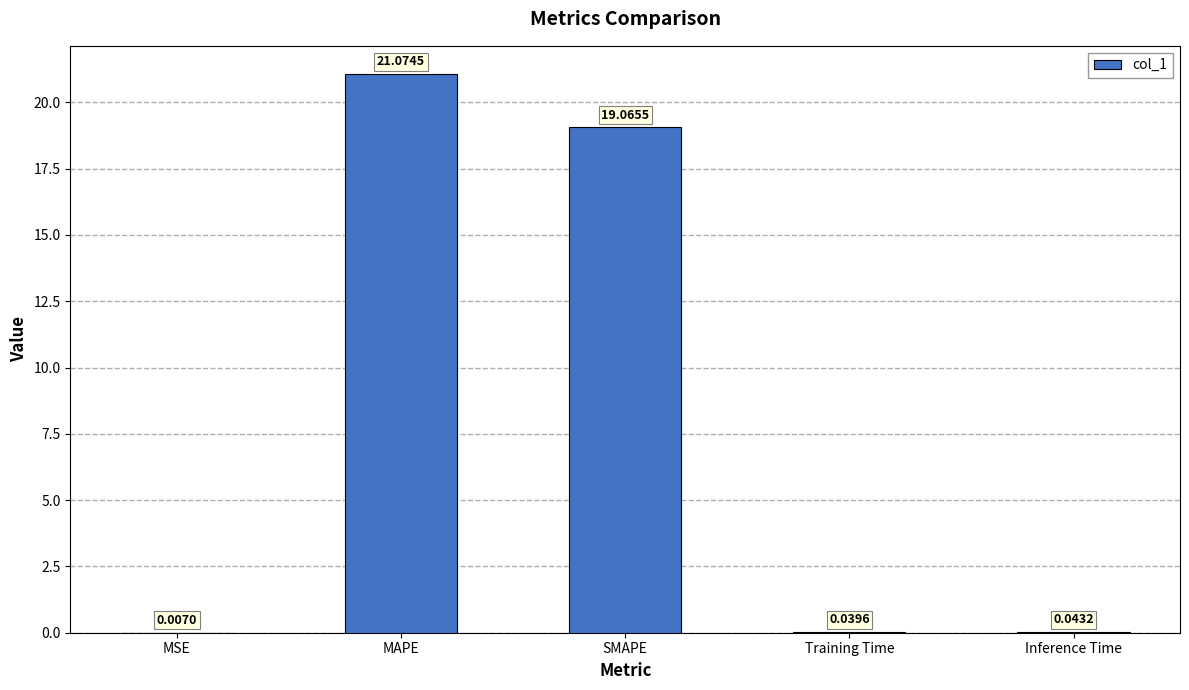

What is the sum of the values at MSE and SMAPE?

19.1